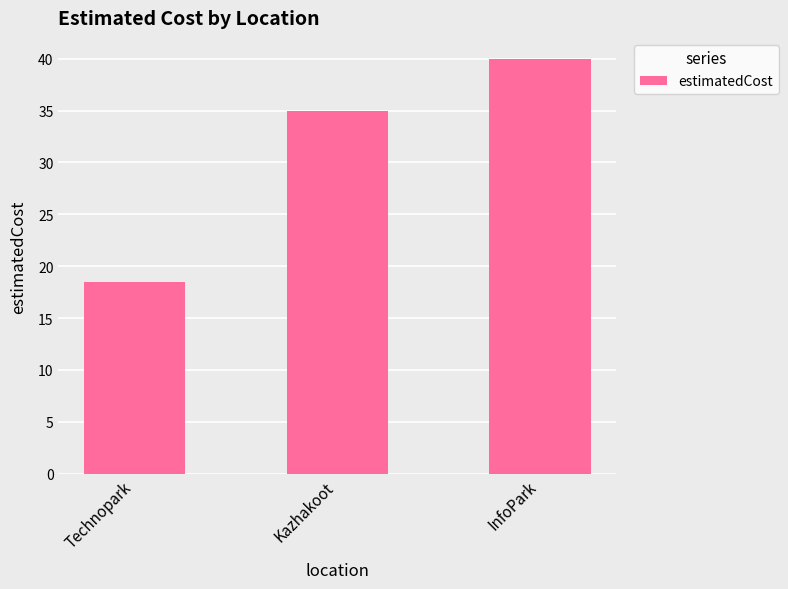

Where is the data nearest to the value 29?

Kazhakoot